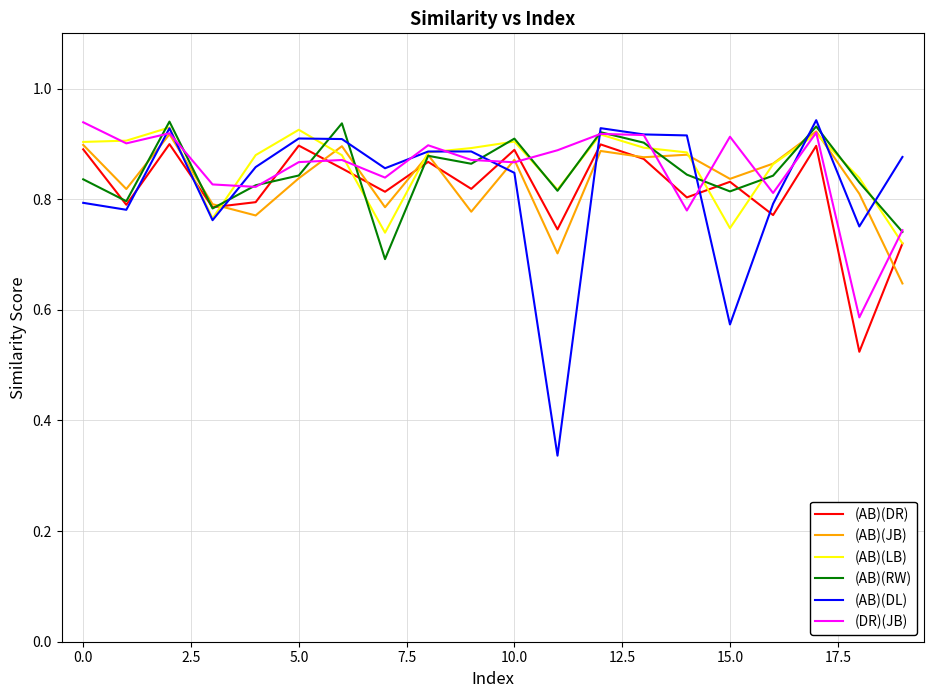

What are all the series names shown in the legend?

(AB)(DR), (AB)(JB), (AB)(LB), (AB)(RW), (AB)(DL), (DR)(JB)